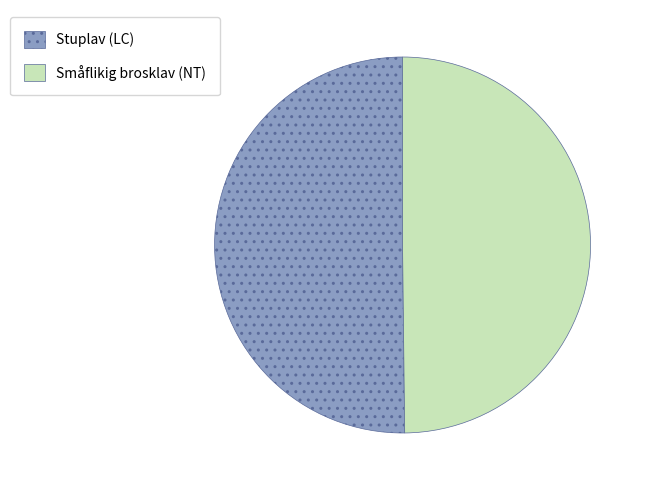

Do Stuplav (LC) and Småflikig brosklav (NT) together represent more than half of the pie?

Yes